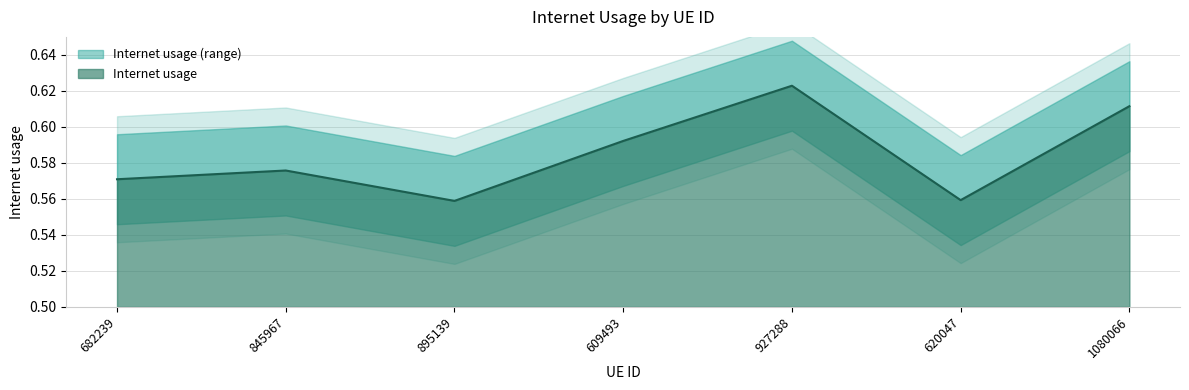

Which category has the highest value across all series?

927288